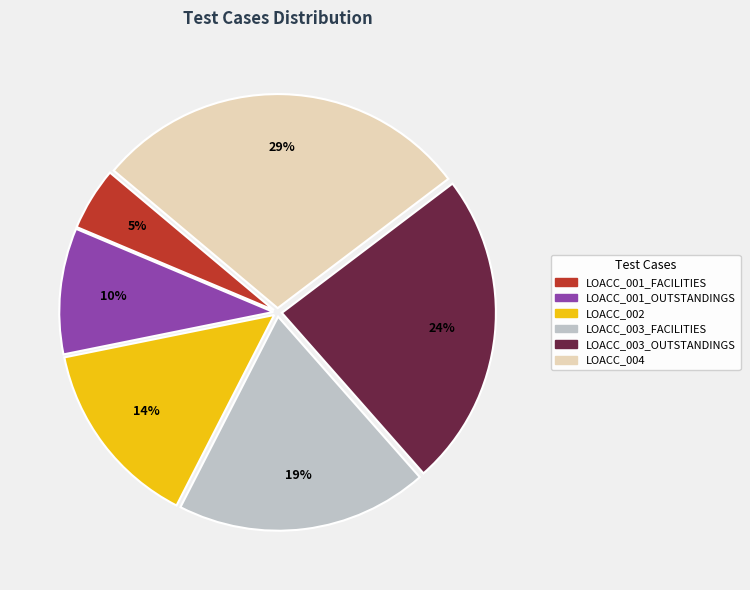

To the nearest percent, what is the difference between the LOACC_003_OUTSTANDINGS and LOACC_004 slice percentages?

5%